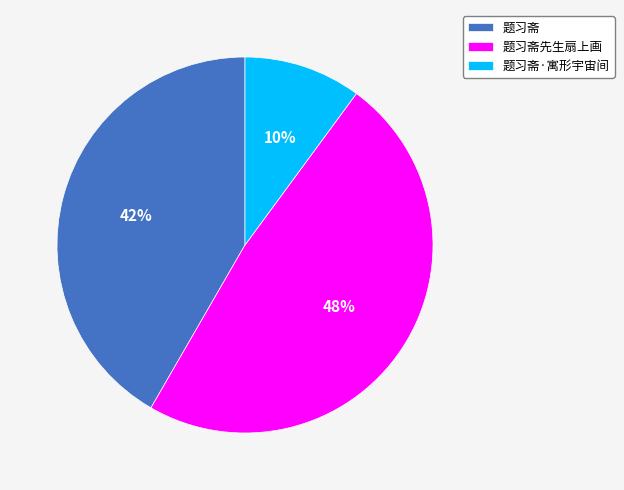

What is the largest slice in the pie chart?

题习斋先生扇上画